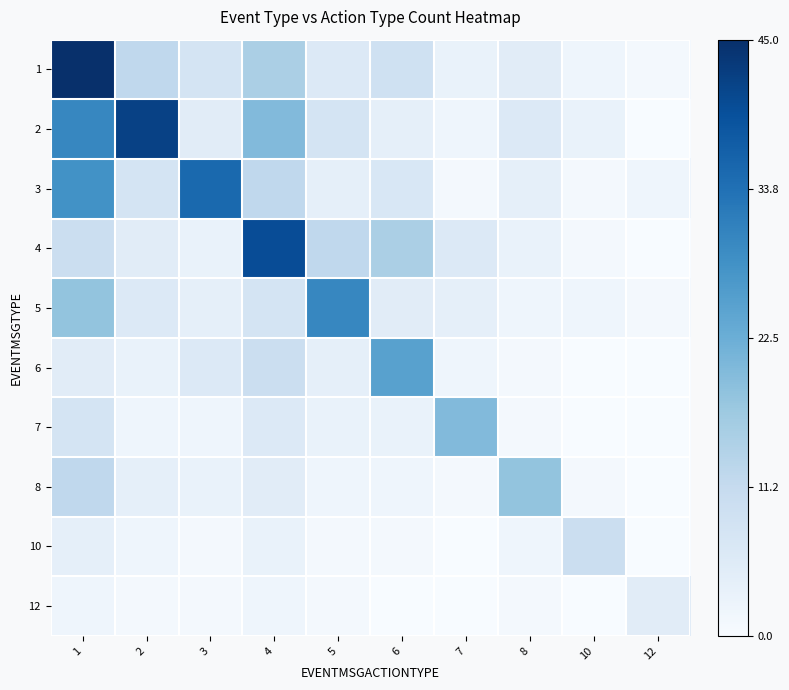

Reading left to right, what are all the values shown in this chart?

1: 1=45	2=12	3=8	4=15	5=6	6=9	7=3	8=5	10=2	12=1
2: 1=30	2=42	3=5	4=20	5=8	6=4	7=2	8=6	10=3	12=0
3: 1=28	2=8	3=35	4=12	5=4	6=7	7=1	8=4	10=1	12=2
4: 1=10	2=5	3=3	4=40	5=12	6=15	7=6	8=3	10=1	12=0
5: 1=18	2=6	3=4	4=8	5=30	6=5	7=4	8=2	10=2	12=1
6: 1=5	2=3	3=6	4=10	5=4	6=25	7=2	8=1	10=0	12=0
7: 1=8	2=2	3=2	4=6	5=3	6=3	7=20	8=1	10=0	12=0
8: 1=12	2=4	3=3	4=5	5=2	6=2	7=1	8=18	10=1	12=0
10: 1=4	2=2	3=1	4=3	5=1	6=1	7=0	8=2	10=10	12=0
12: 1=2	2=1	3=1	4=2	5=1	6=0	7=0	8=1	10=0	12=5